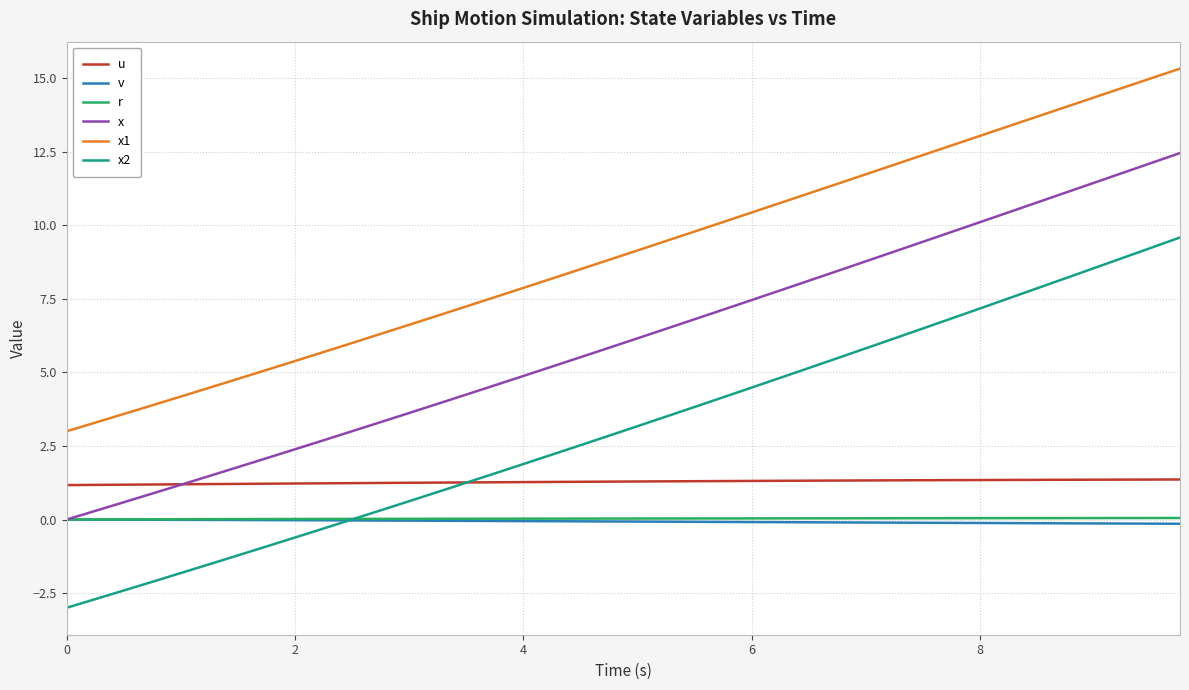

True or false: x1 and r cross at least once.

False